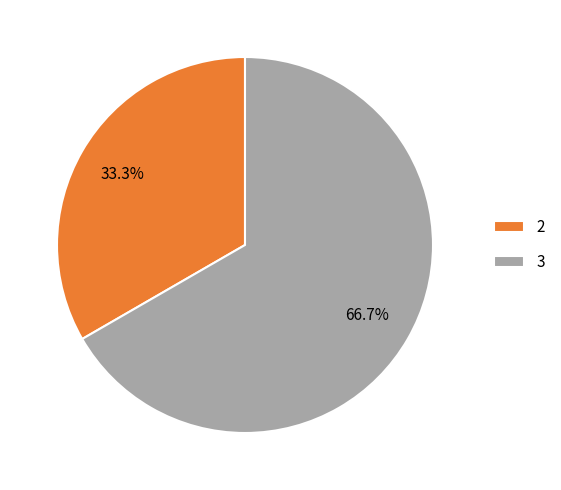

To the nearest percent, what is the combined percentage of 2 and 3?

100%